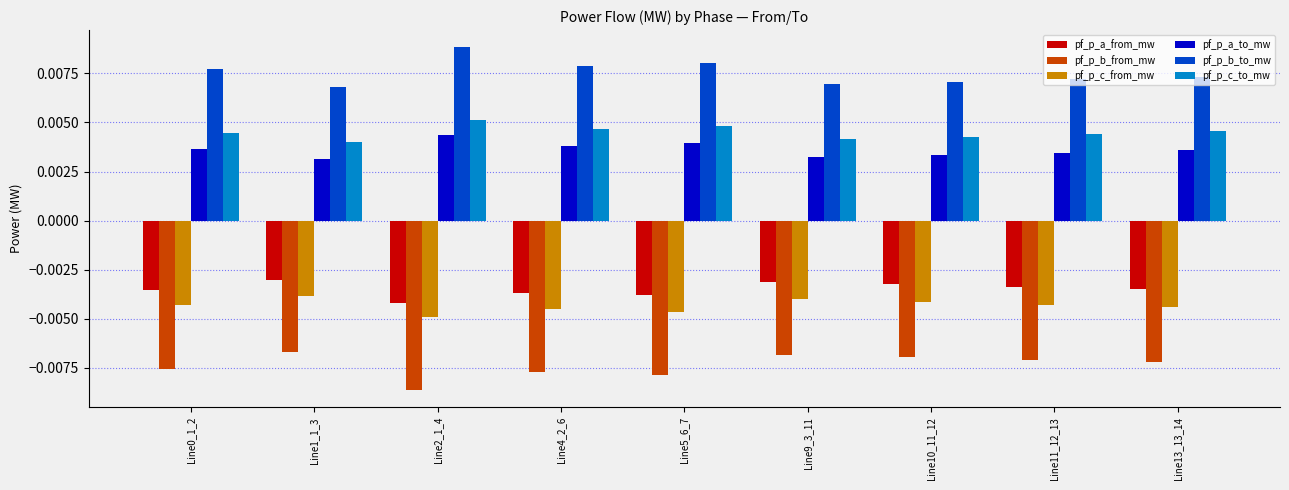

Which category has the highest value across all series?

Line2_1_4